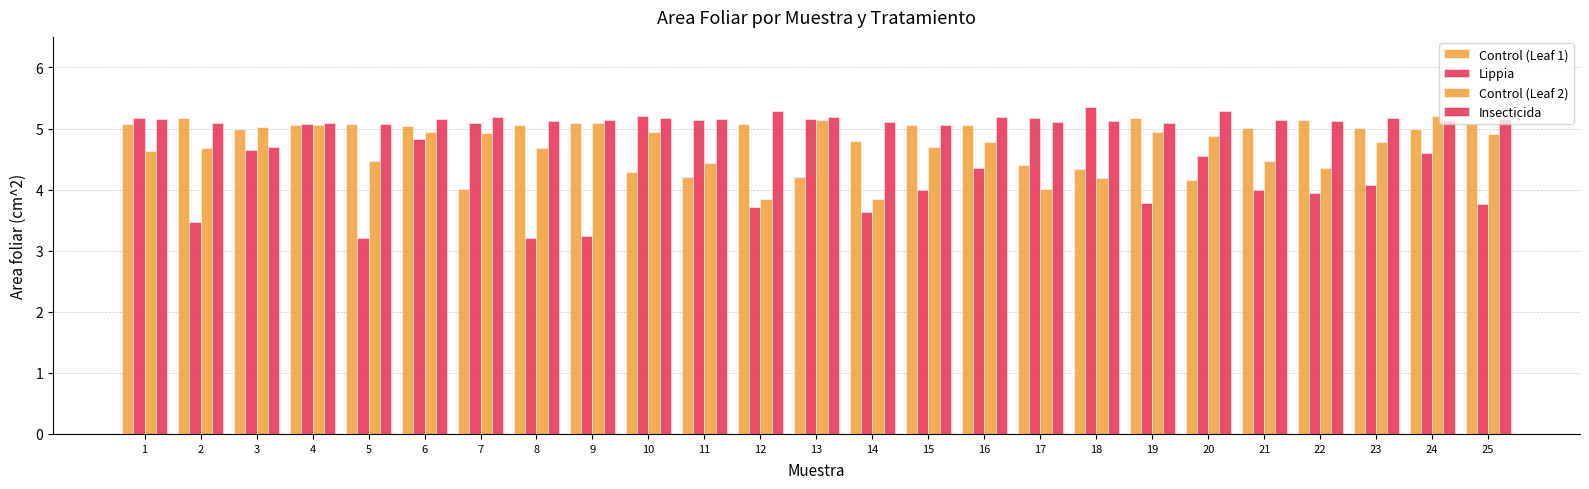

Count the number of data series in this chart.

4